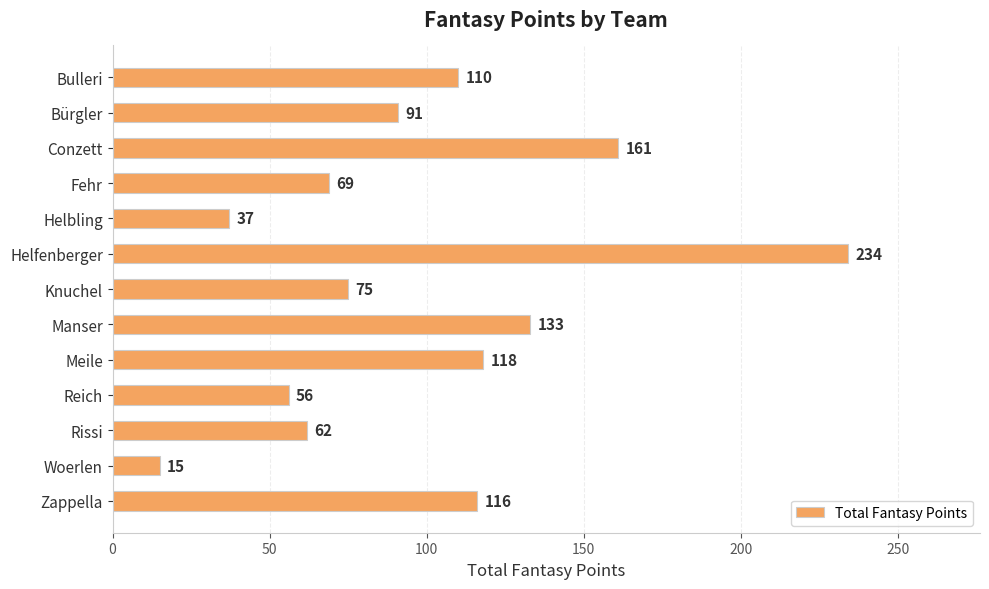

What is the sum of the values at Woerlen and Fehr?

84